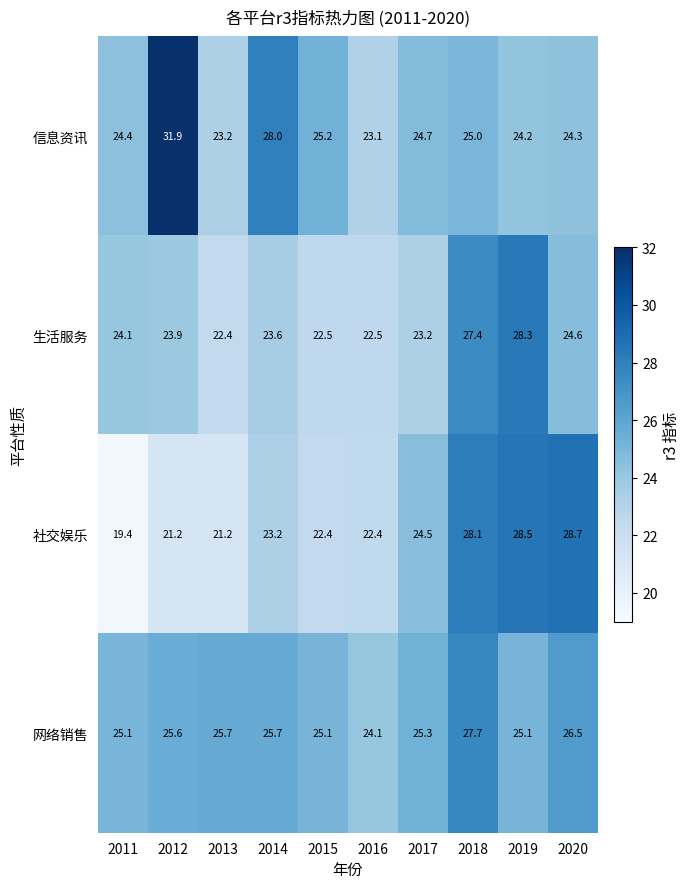

The 生活服务 series shows 23.9 at 2012. True or false?

True